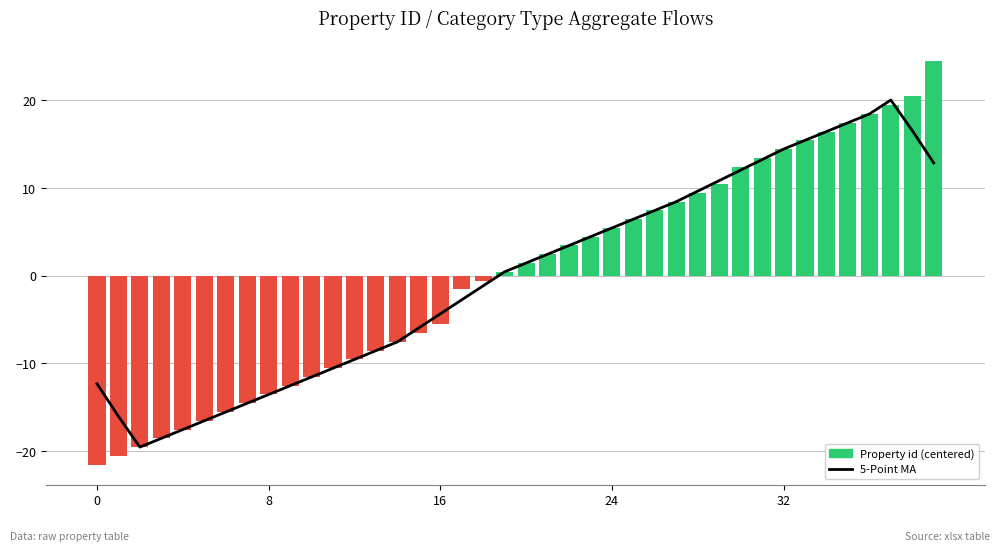

What is the value of the Property id (centered) bar at the 25th from the left?

-18.6